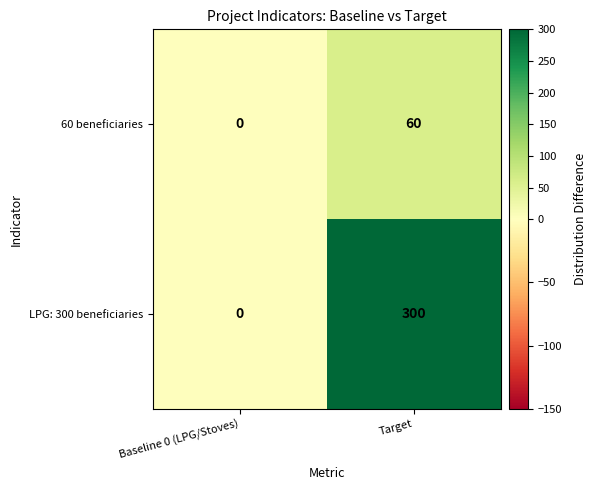

List the labels in order of LPG: 300 beneficiaries value, largest first.

Target, Baseline 0 (LPG/Stoves)